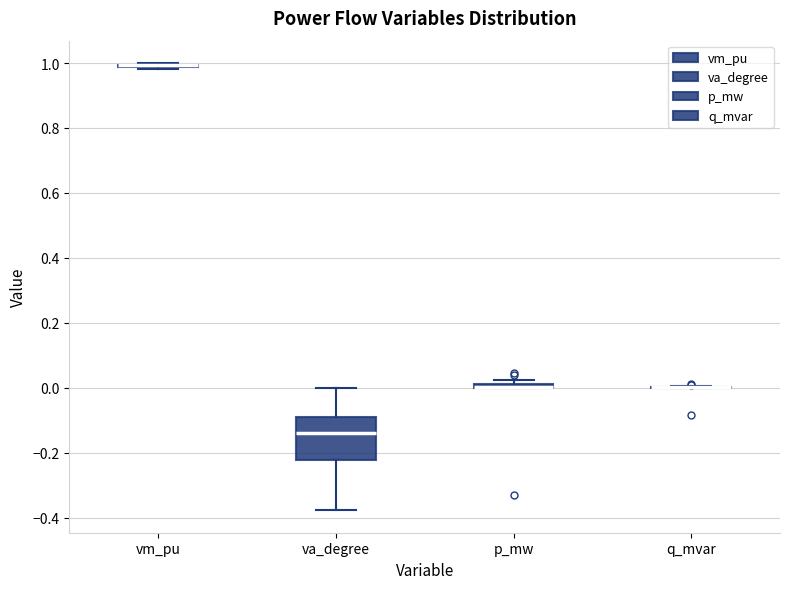

Where is the lower edge of the box for va_degree on the y-axis? The values are not printed on the chart, so give them approximately, as read against the axis.

-0.22